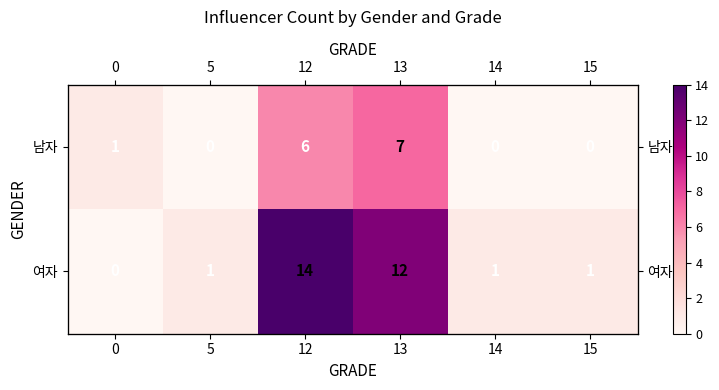

Is it true that 남자 equals 6 at 12?

True